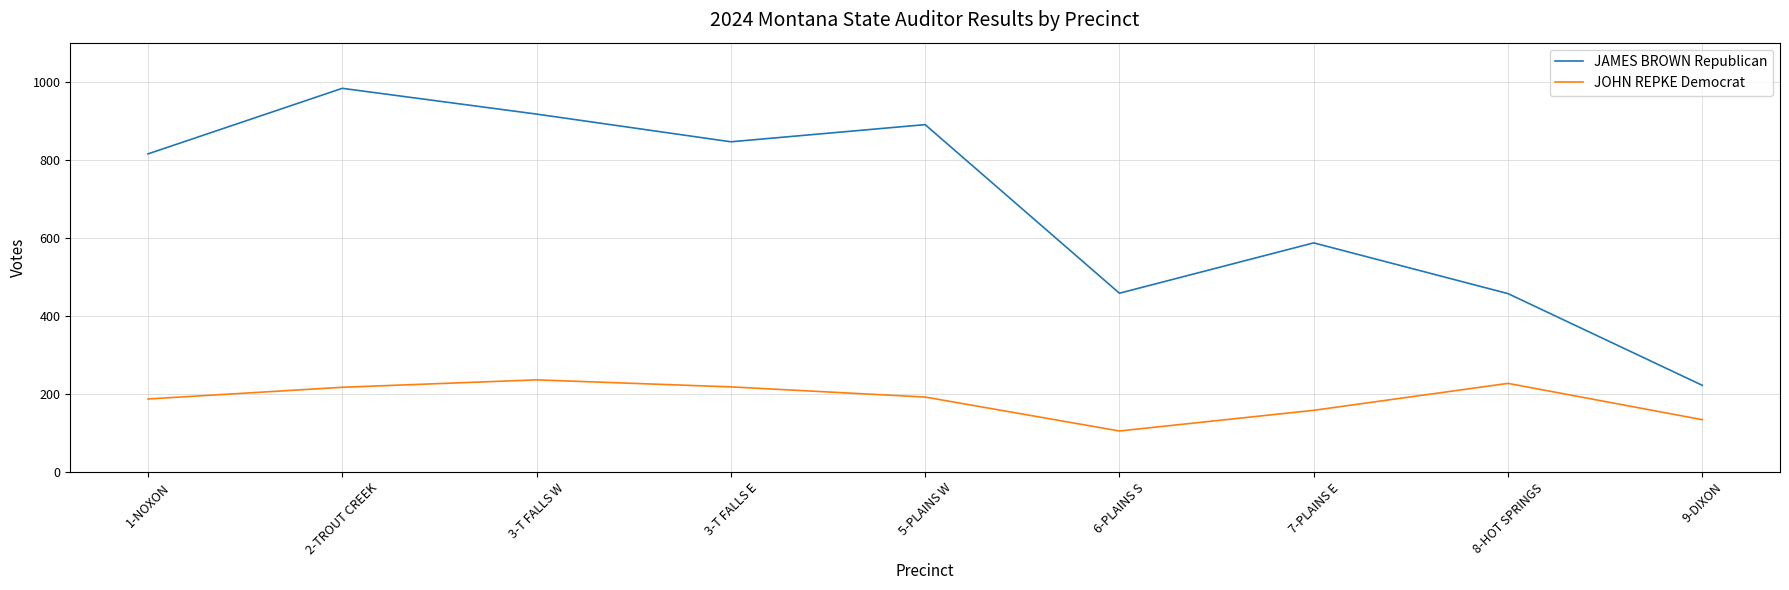

Does the chart display data point markers on the line(s)?

No